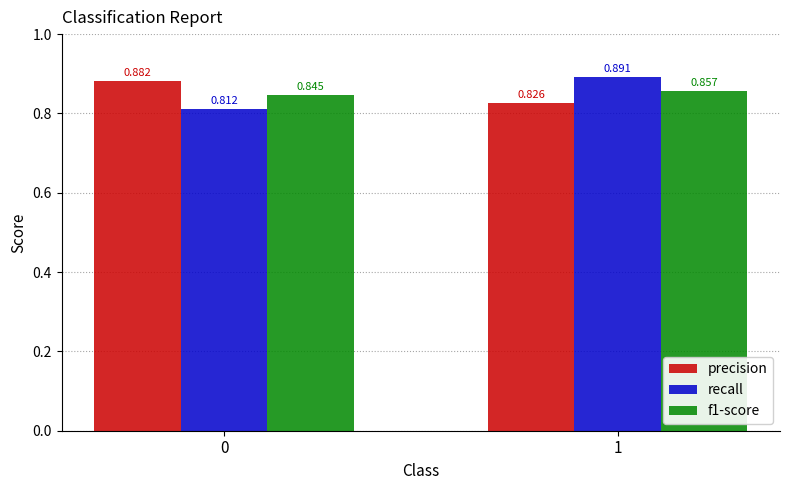

What is the sum of the f1-score values at 1 and 0?

1.7